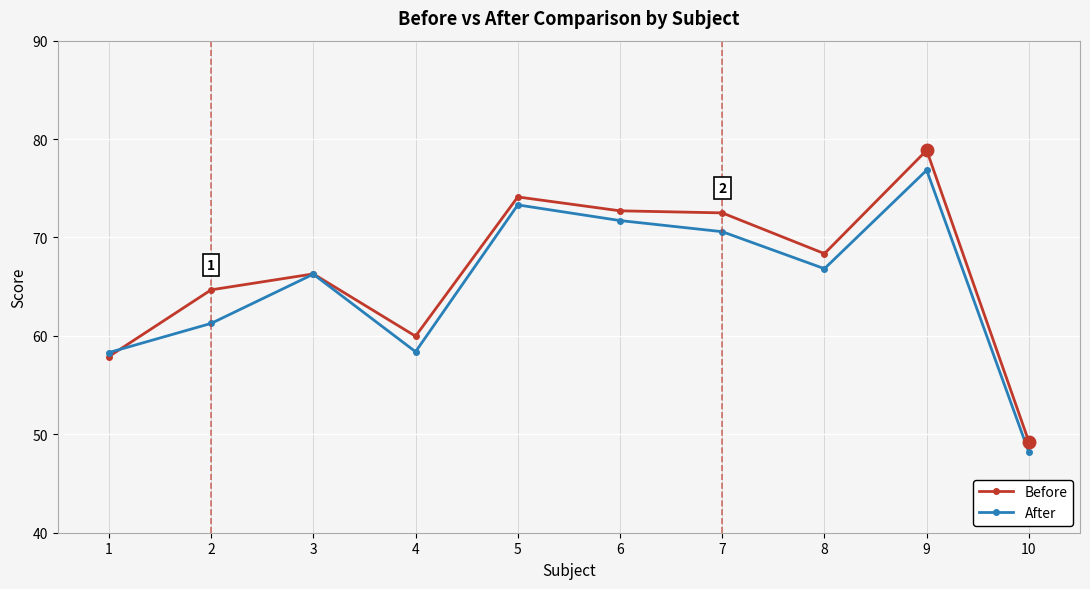

What is the approximate value of Before at 4?

60.0